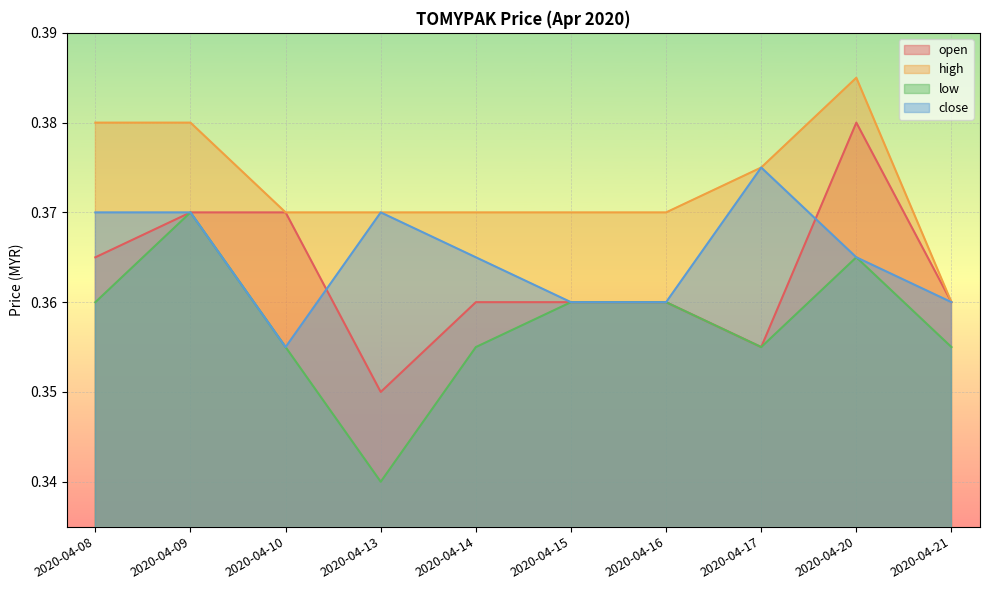

Which series has the widest spread of values?

open